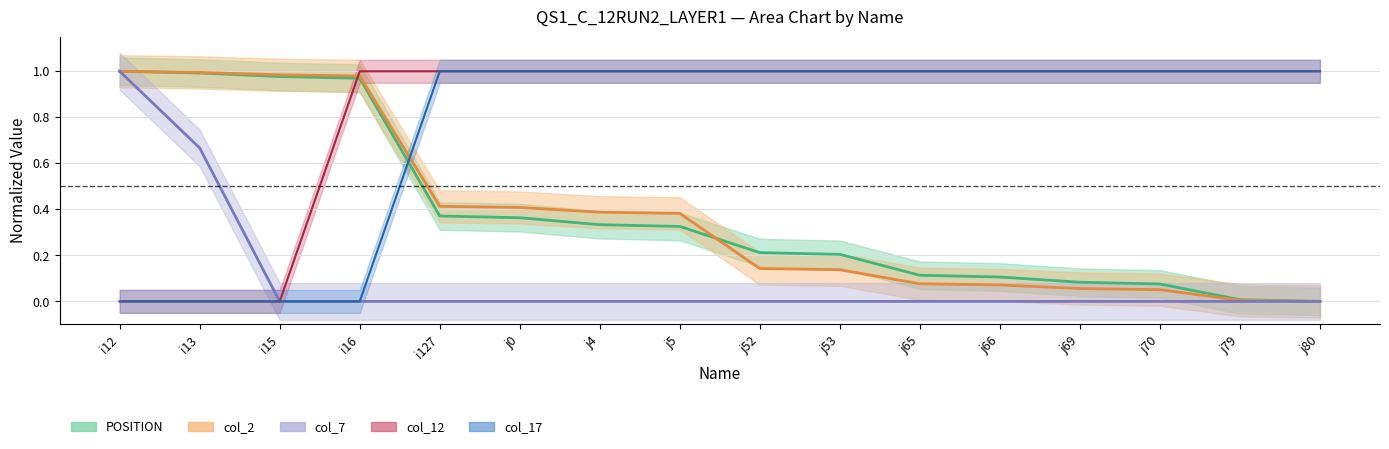

Does the chart have visible grid lines?

Yes